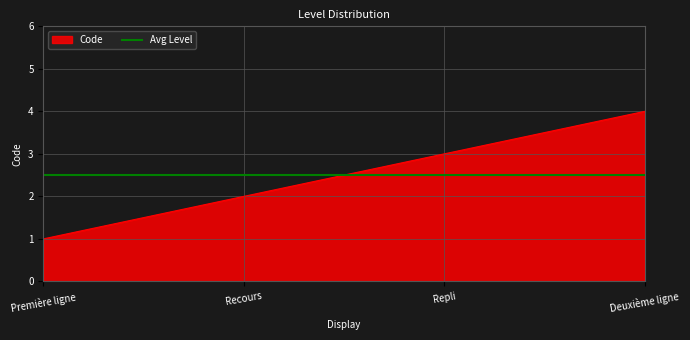

What is the label of the 1st point from the right?

Deuxième ligne